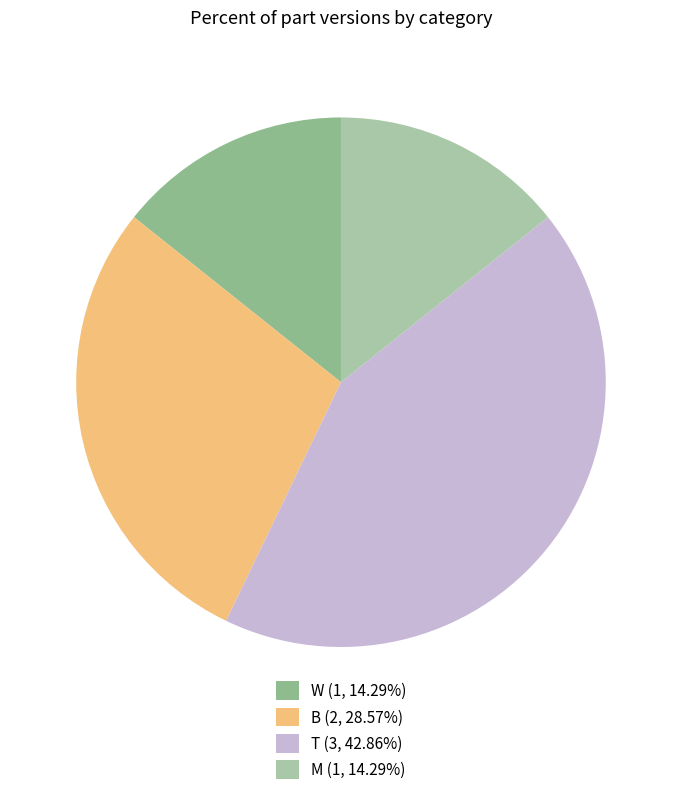

To the nearest percent, what is the difference between the W and B slice percentages?

14%